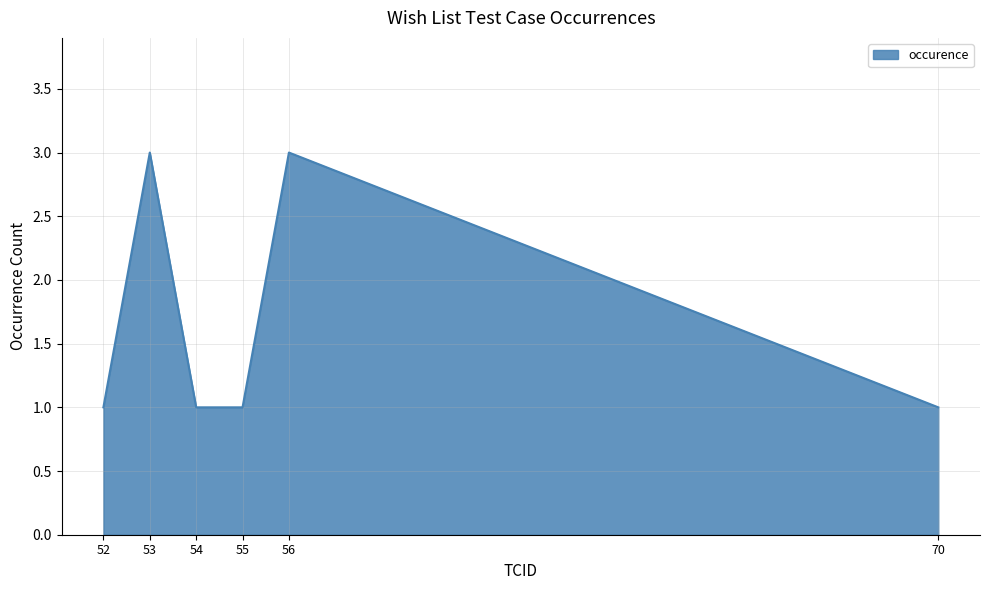

Where is the first local maximum?

53